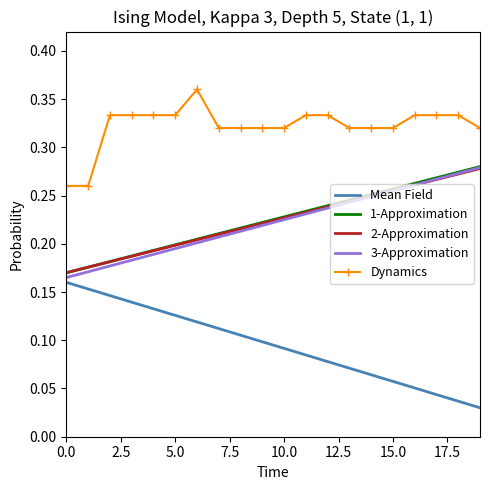

True or false: Mean Field and 1-Approximation intersect in this chart.

False